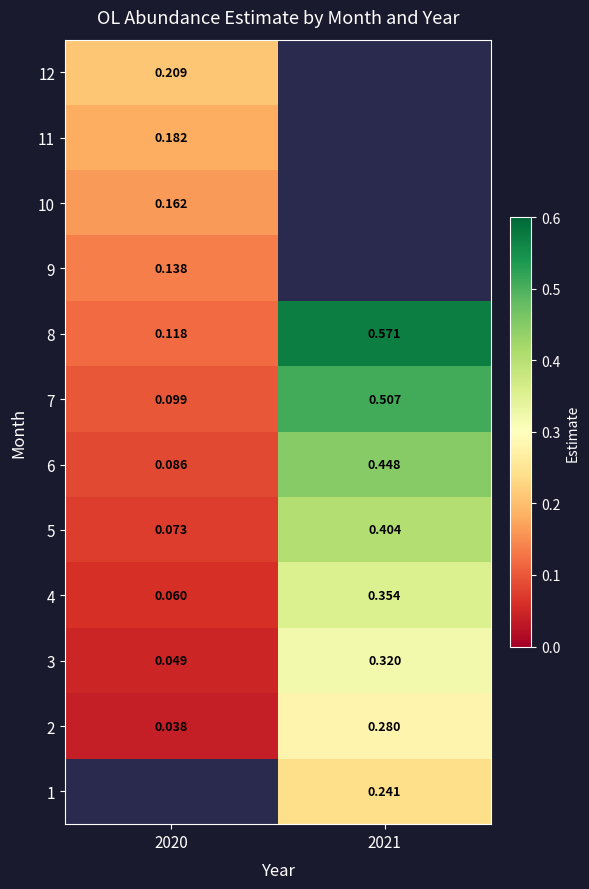

Is the value of 7 at 2020 greater than the value of 8 at 2020?

No